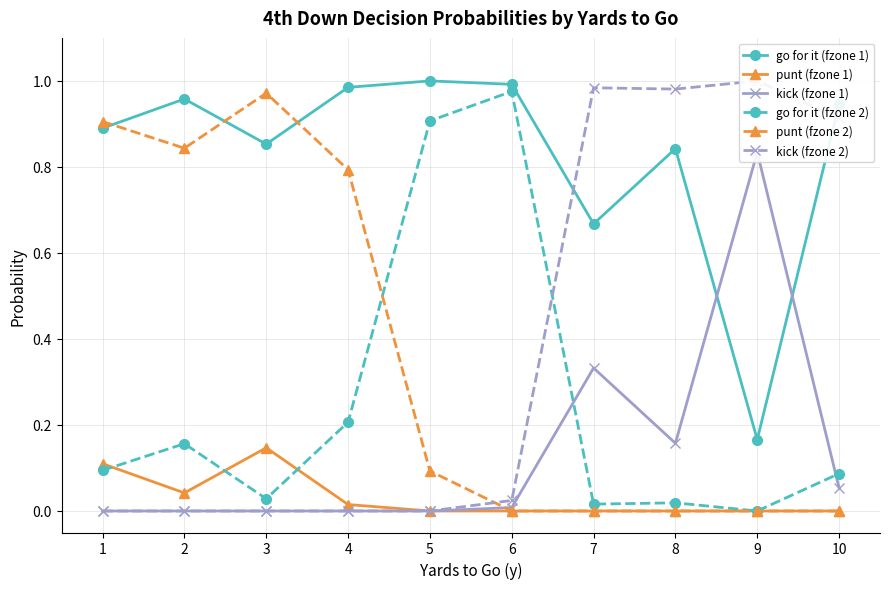

Which series has the widest spread of values?

kick (fzone 2)